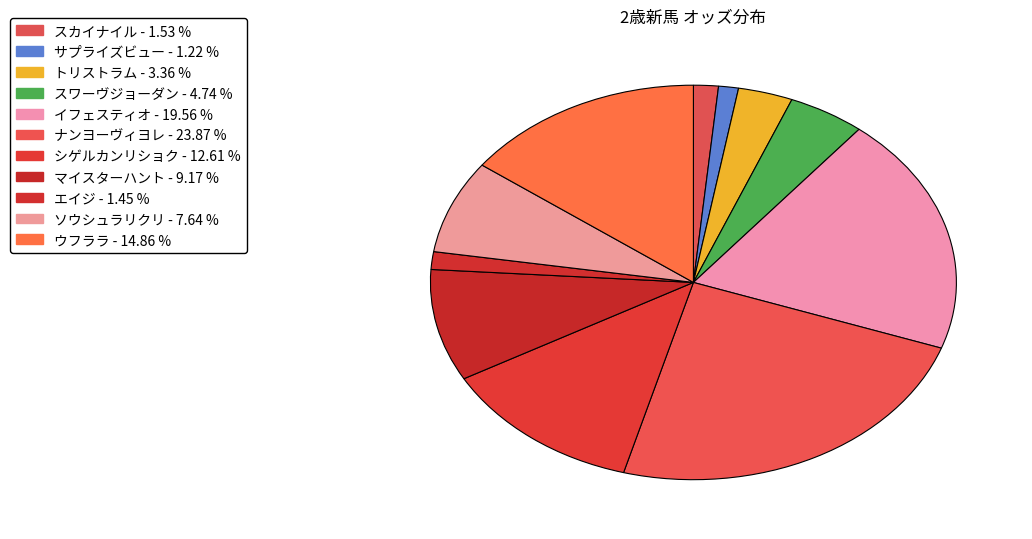

What is the total percentage of エイジ and ソウシュラリクリ?

9.1%